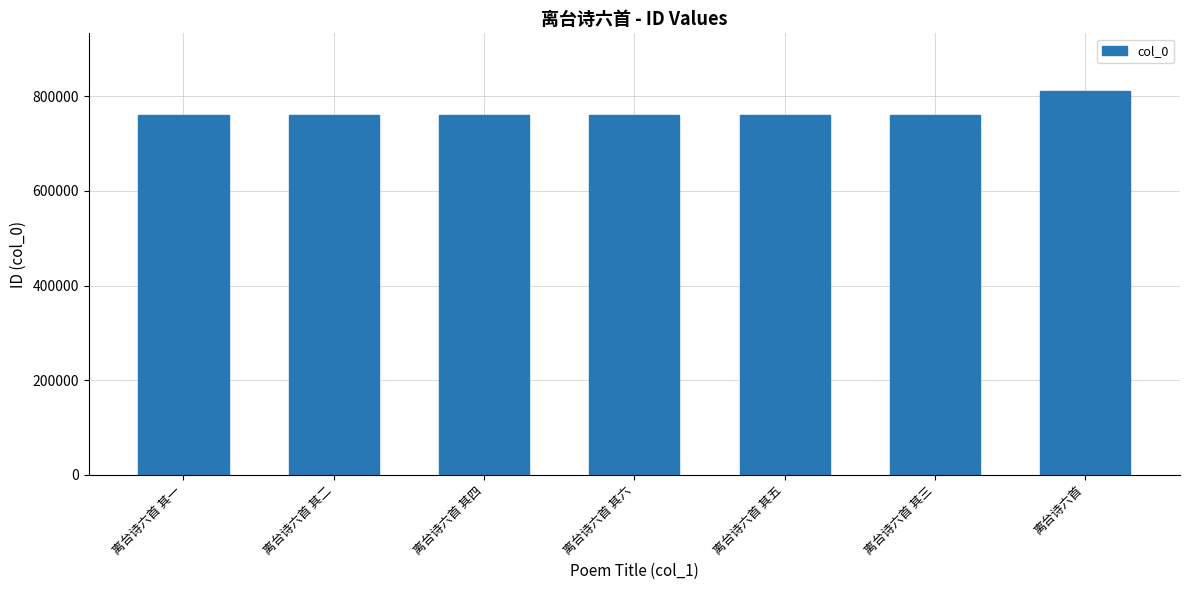

How many bars are there in total?

7